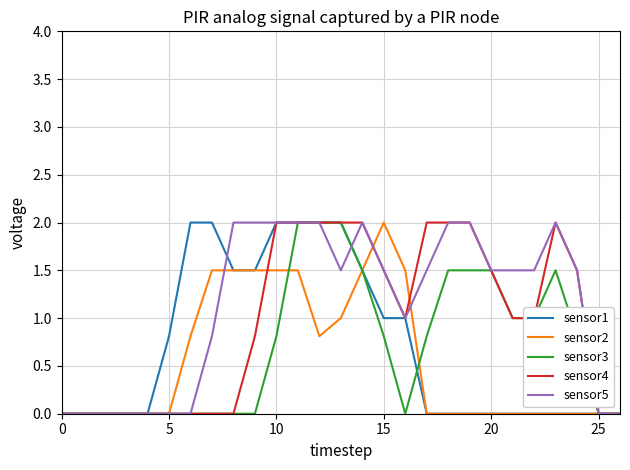

What is the greatest value displayed?

2.0